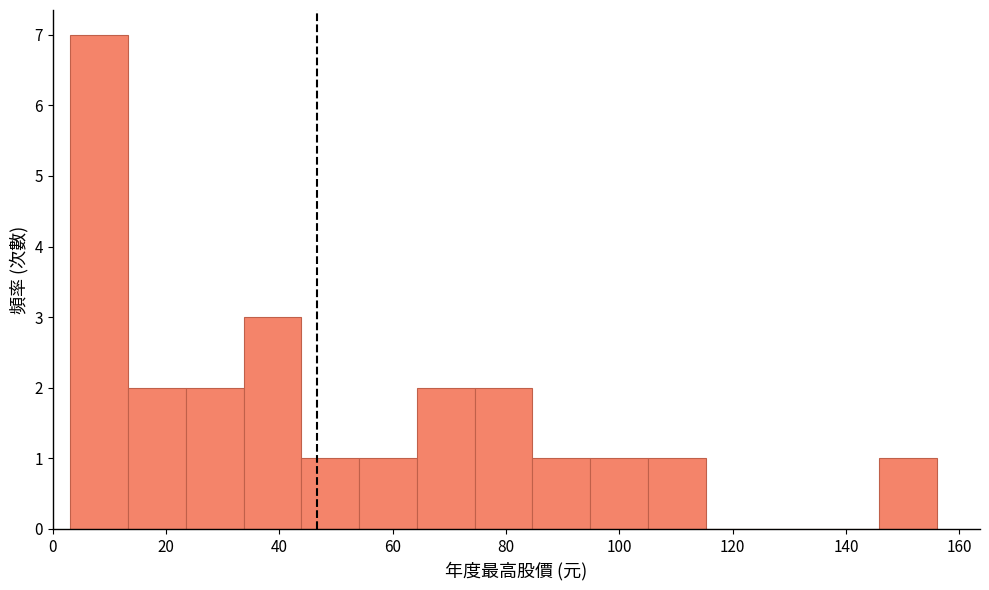

What is the height of the bar covering 54 to 64 on the x-axis? Neither the bar edges nor the heights are printed on the chart, so give them approximately, as read against the axes.

1